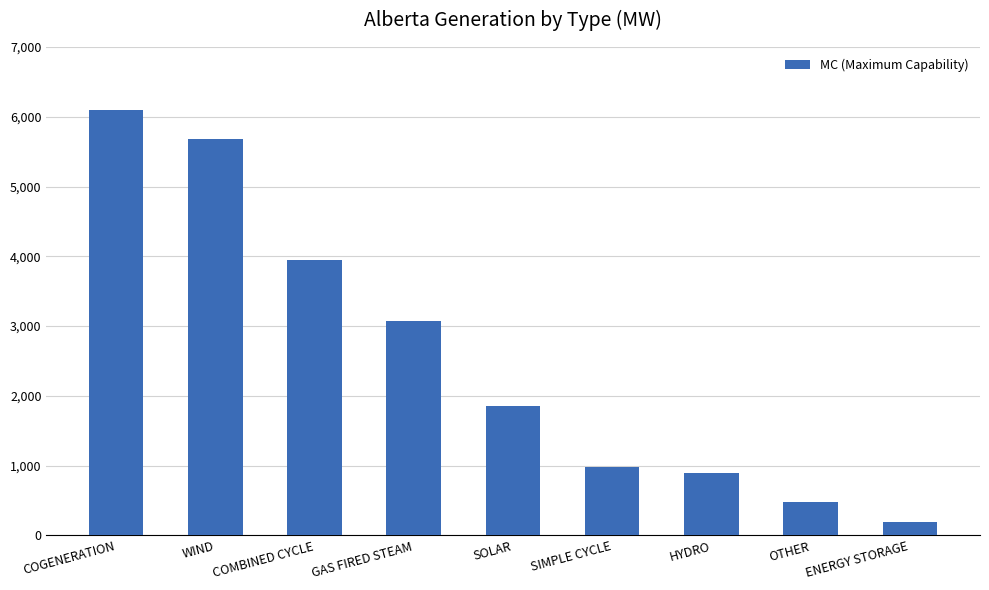

What is the change in value from COMBINED CYCLE to GAS FIRED STEAM?

-864